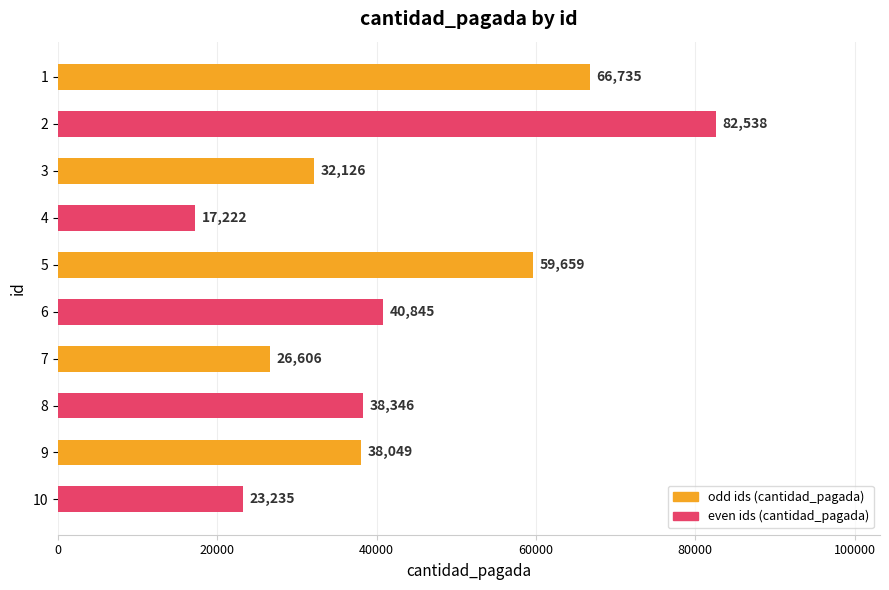

What is the average value?

42536